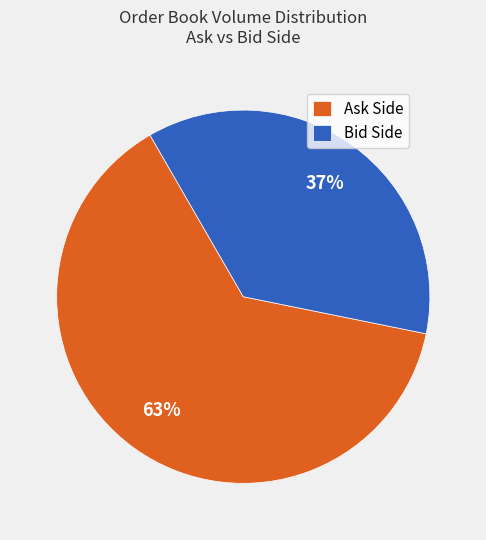

What percentage is the Bid Side slice, to the nearest percent?

37%